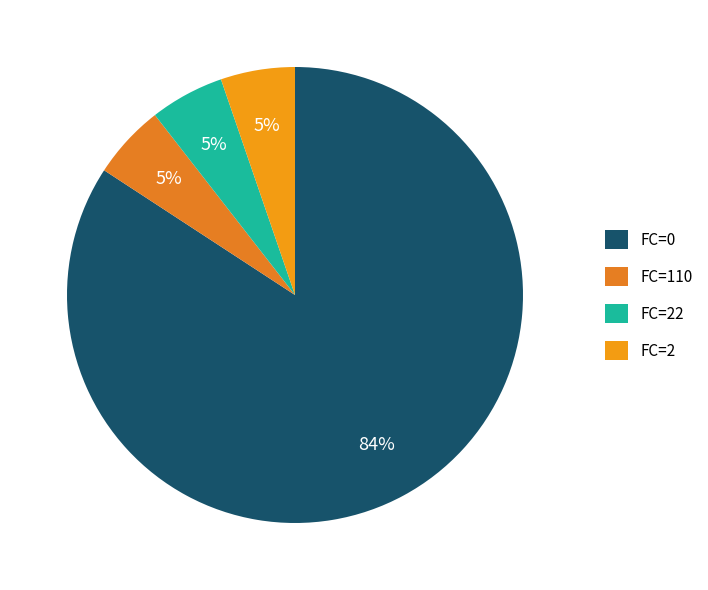

To the nearest percent, what is the average slice percentage?

25%